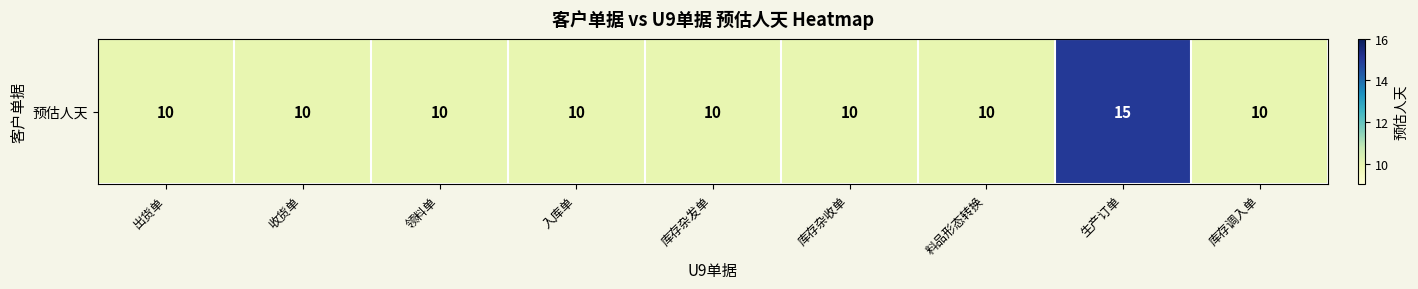

Reading right to left, list all the values displayed in this chart.

10	15	10	10	10	10	10	10	10